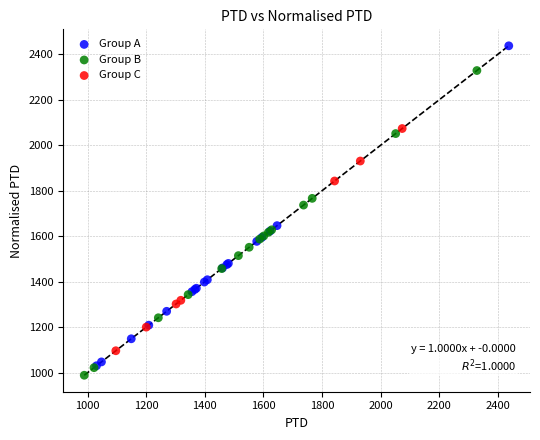

Which series reaches the minimum Y coordinate?

Group B